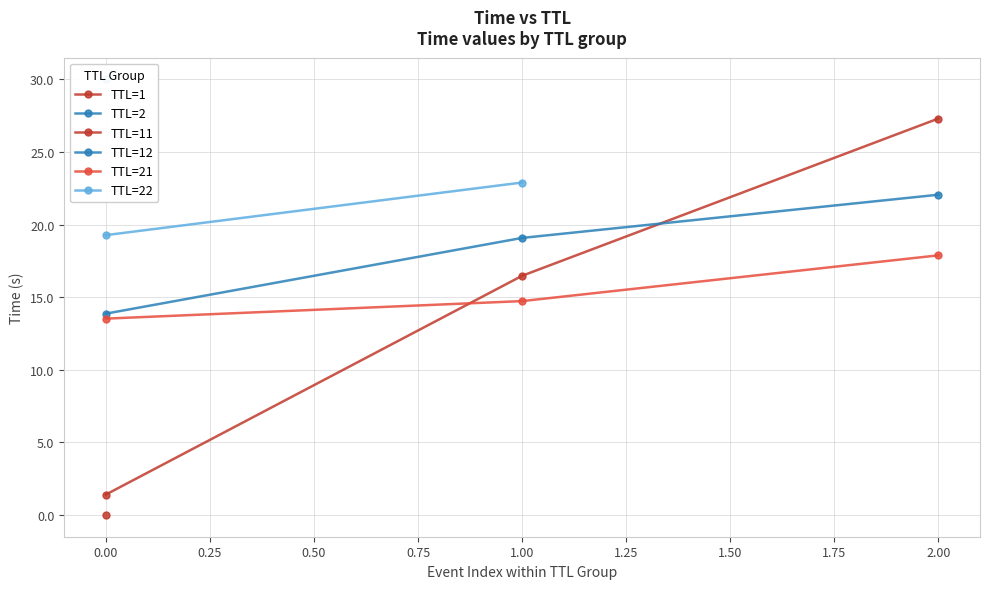

What is the smallest value displayed?

1.4